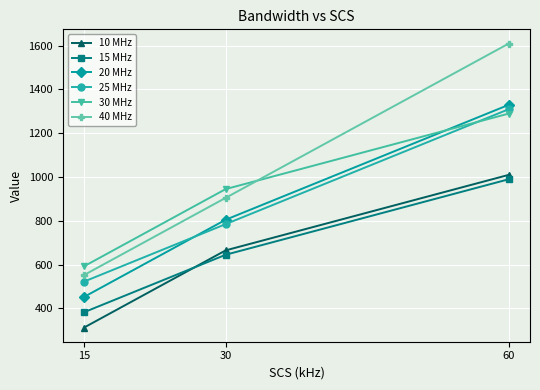

At which category is the sum across all series the highest?

60